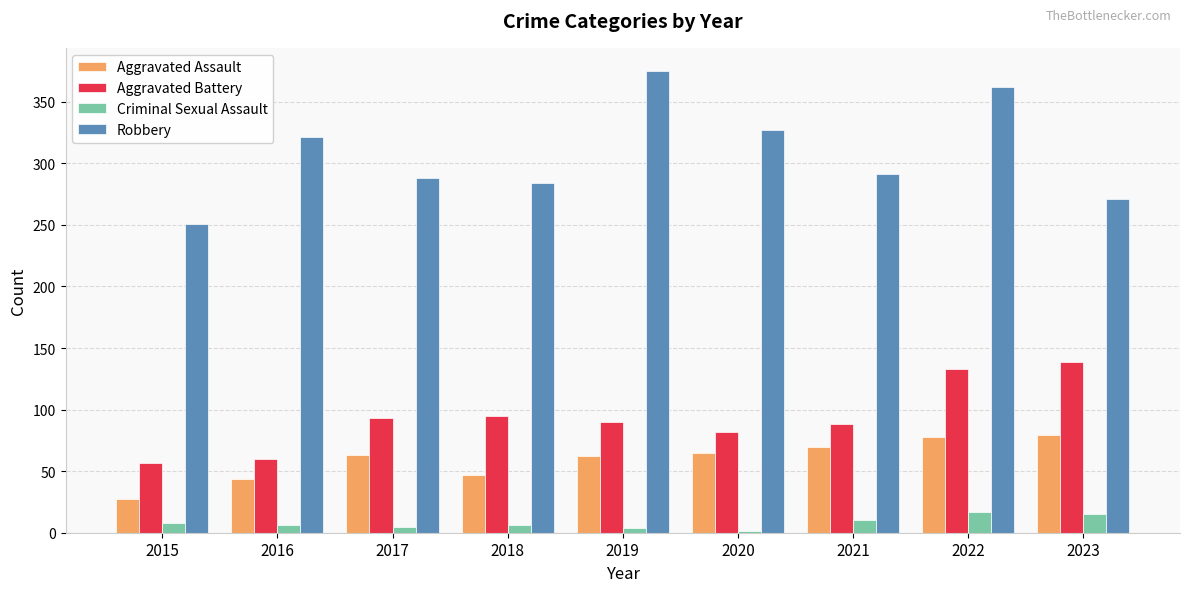

At which label does Aggravated Battery first exceed 90?

2017